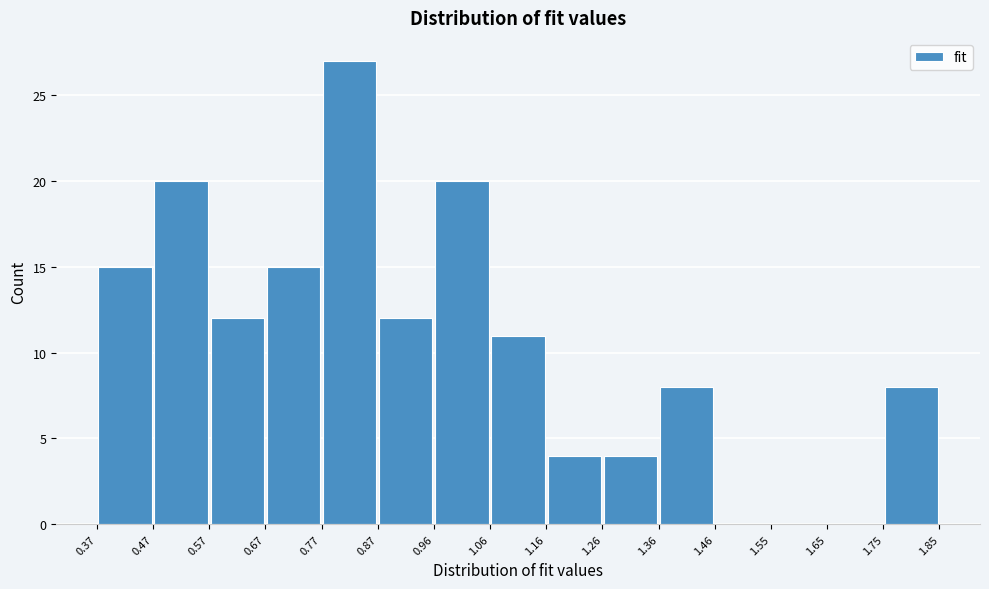

Which range on the x-axis has the tallest bar?

0.77 to 0.87